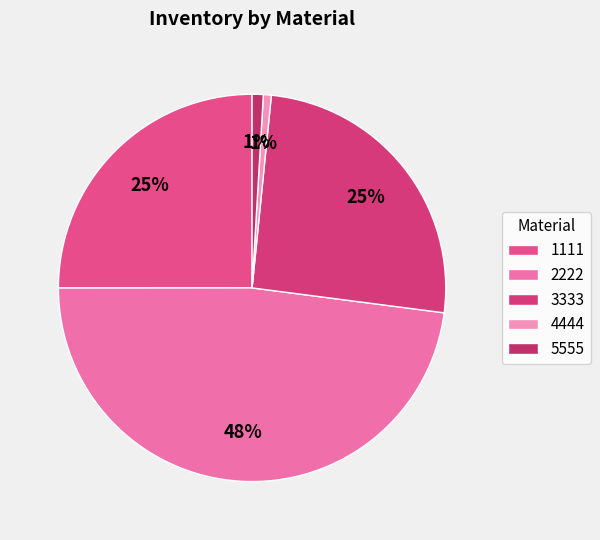

To the nearest percent, what is the average slice percentage?

20%